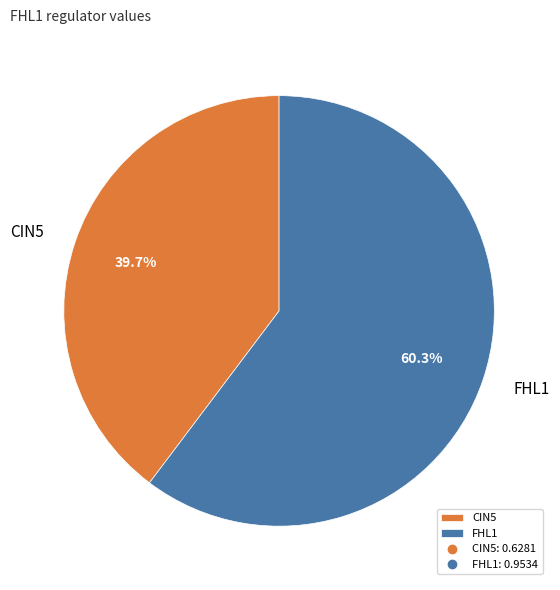

Which has a higher value, FHL1 or CIN5?

FHL1